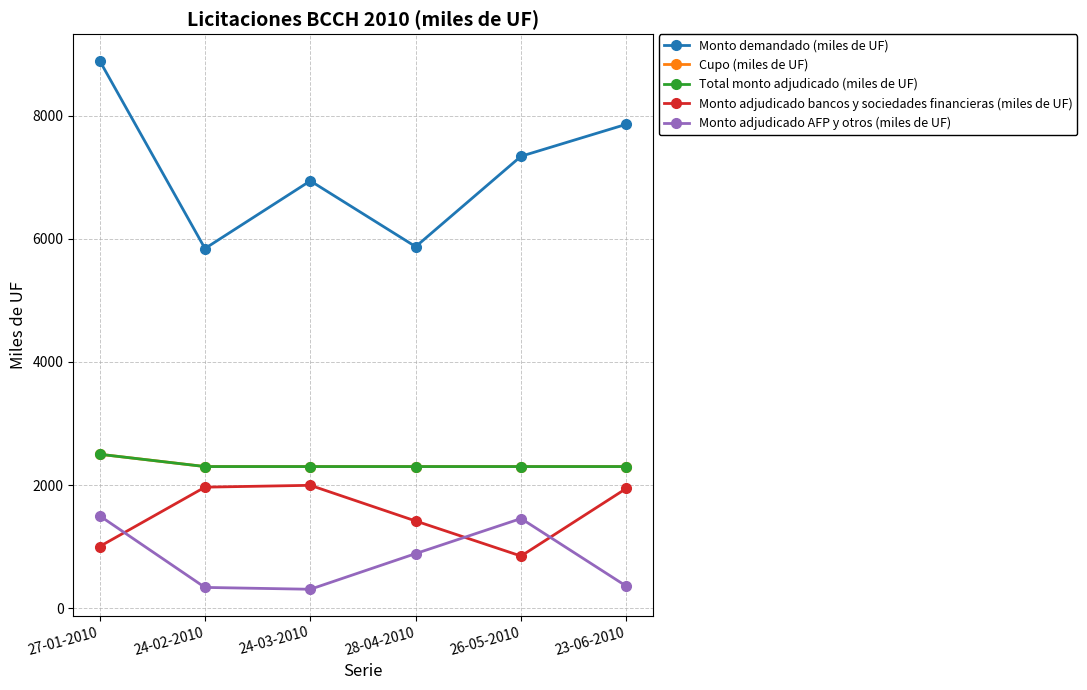

Between 28-04-2010 and 24-03-2010, which is larger?

24-03-2010